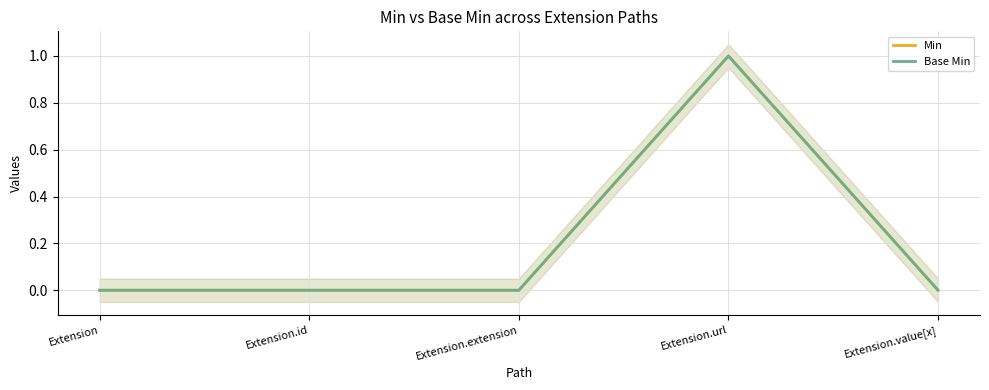

What position from the right is Extension.id?

4